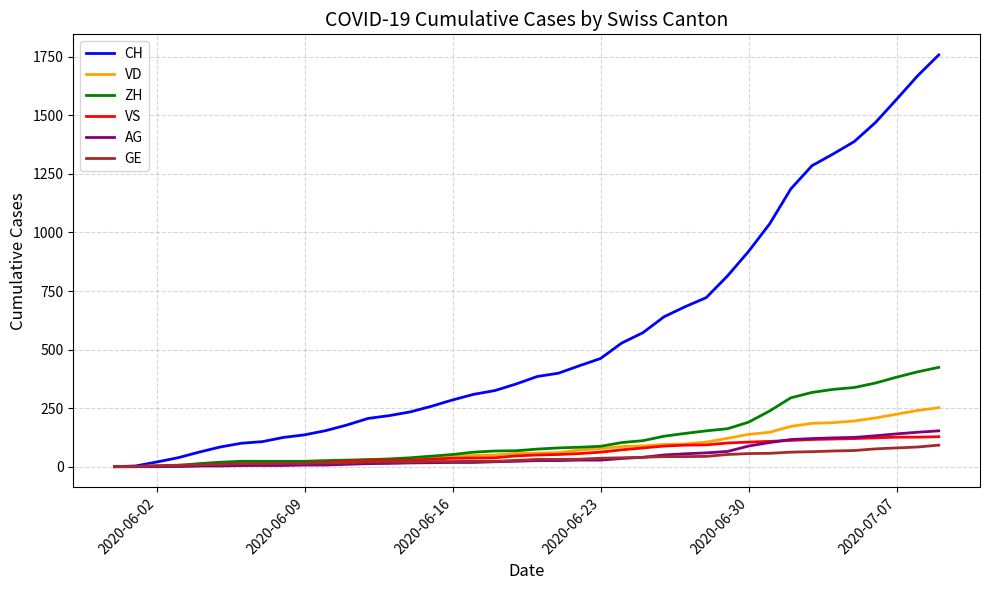

Which series has the largest total across all categories?

CH